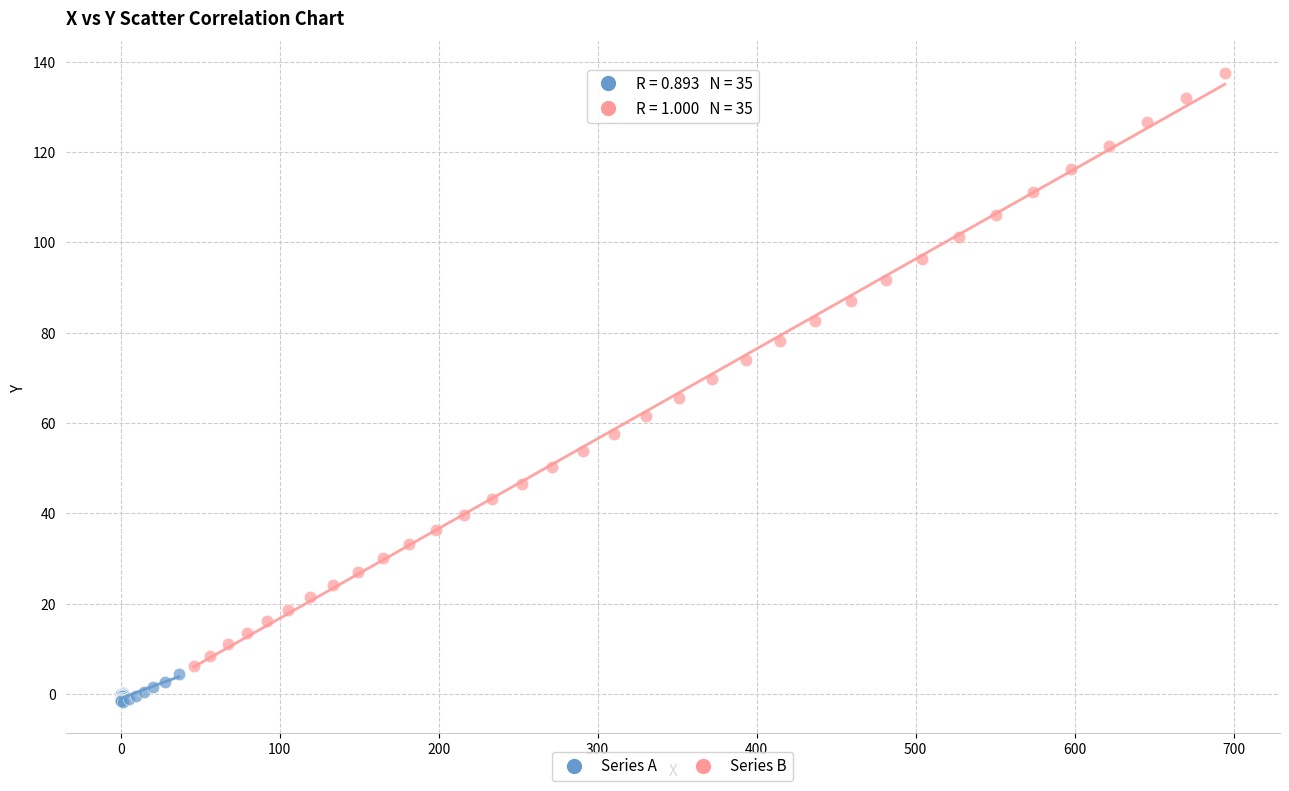

Which series contains the highest Y value?

Series B